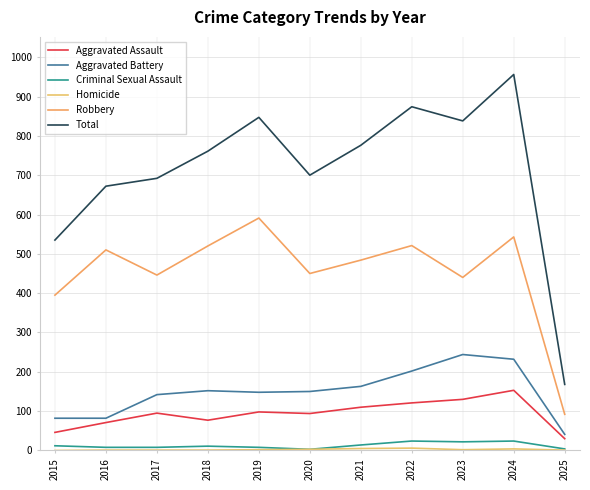

What is the total value across all series at 2017?

1384